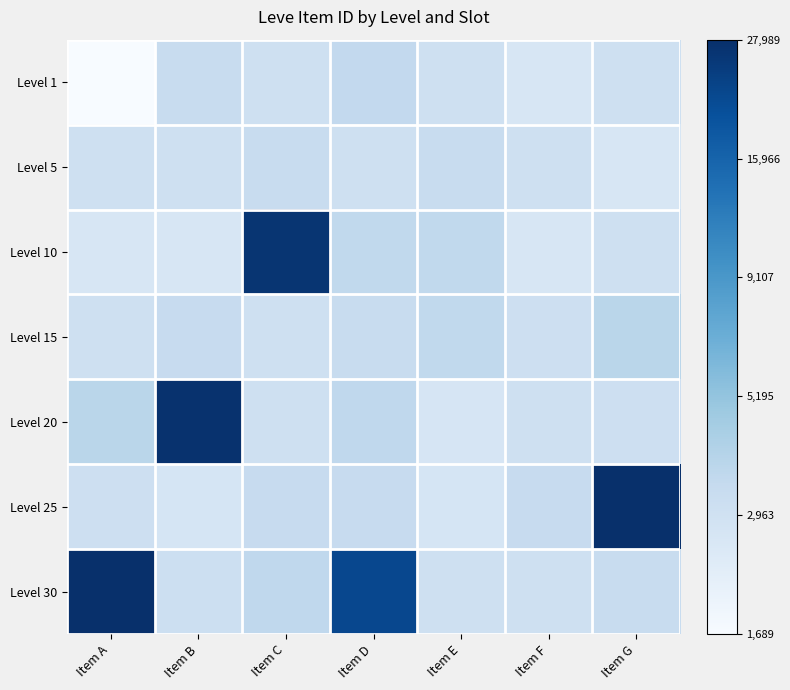

At how many categories does at least one series exceed 8?

7